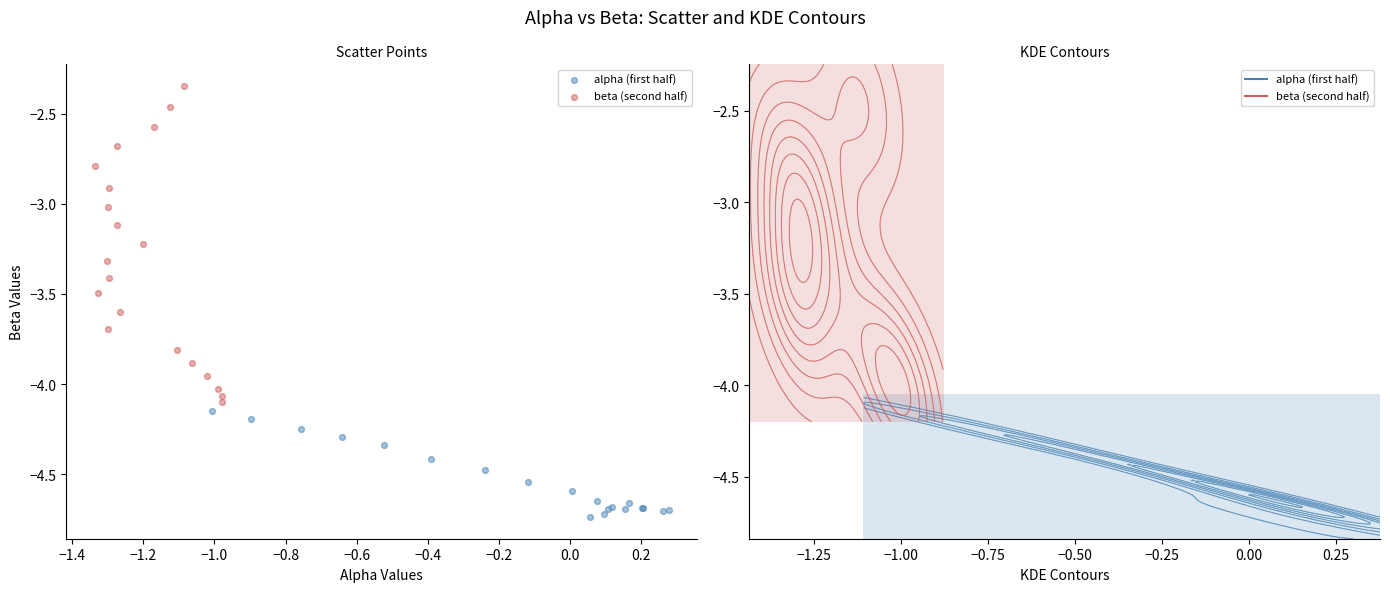

Which series reaches the maximum Y coordinate?

beta (second half)